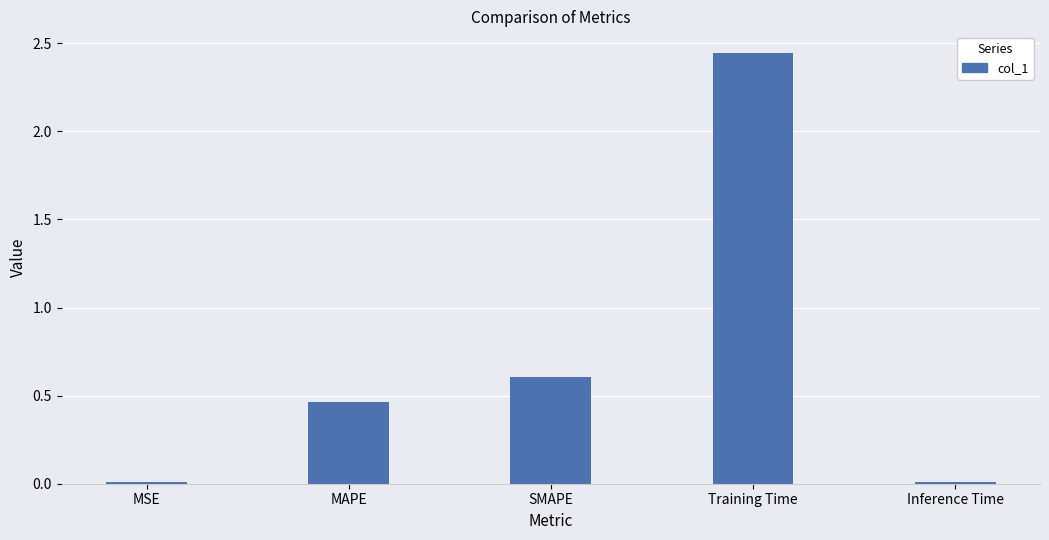

What is the difference between the values at Training Time and MAPE?

2.0